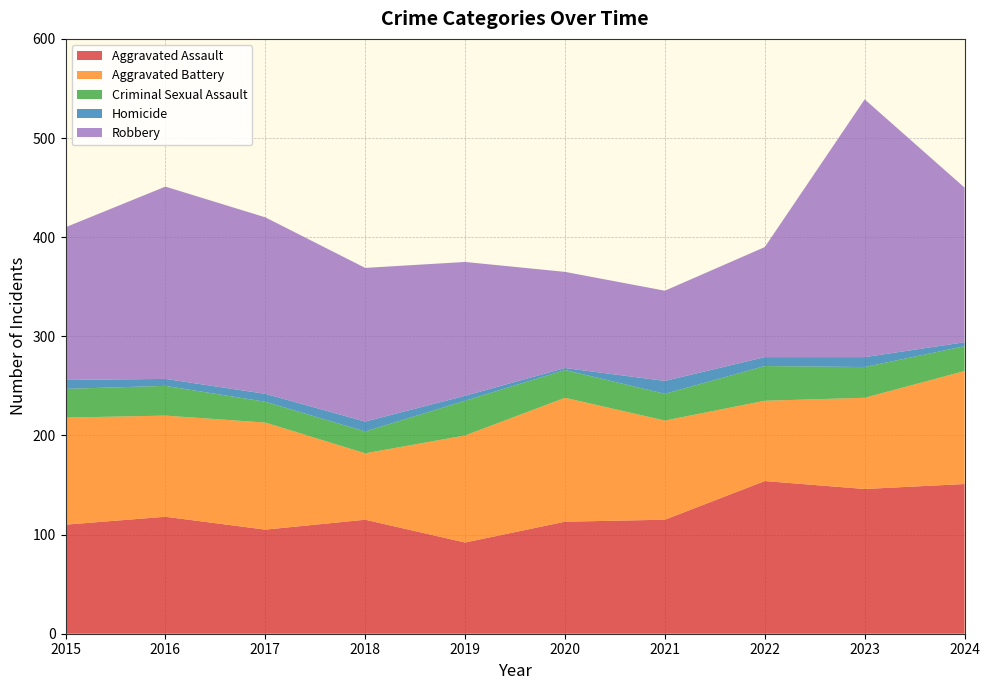

Reading left to right, extract all data points from this chart.

Aggravated Assault: 110	118	105	115	92	113	115	154	146	151
Aggravated Battery: 108	102	108	67	108	125	100	81	92	114
Criminal Sexual Assault: 29	30	21	22	35	28	27	35	31	25
Homicide: 9	7	8	10	5	2	13	9	10	4
Robbery: 154	194	178	155	135	97	91	111	260	156